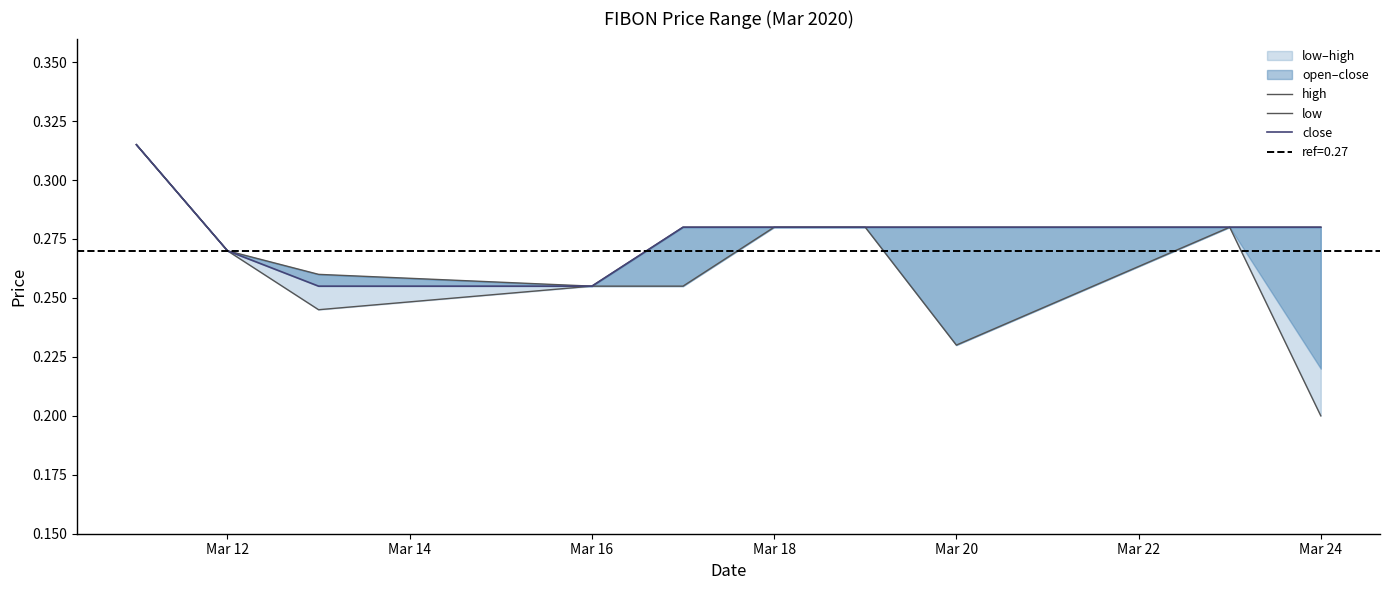

True or false: low has more than 1 interior local peaks.

False